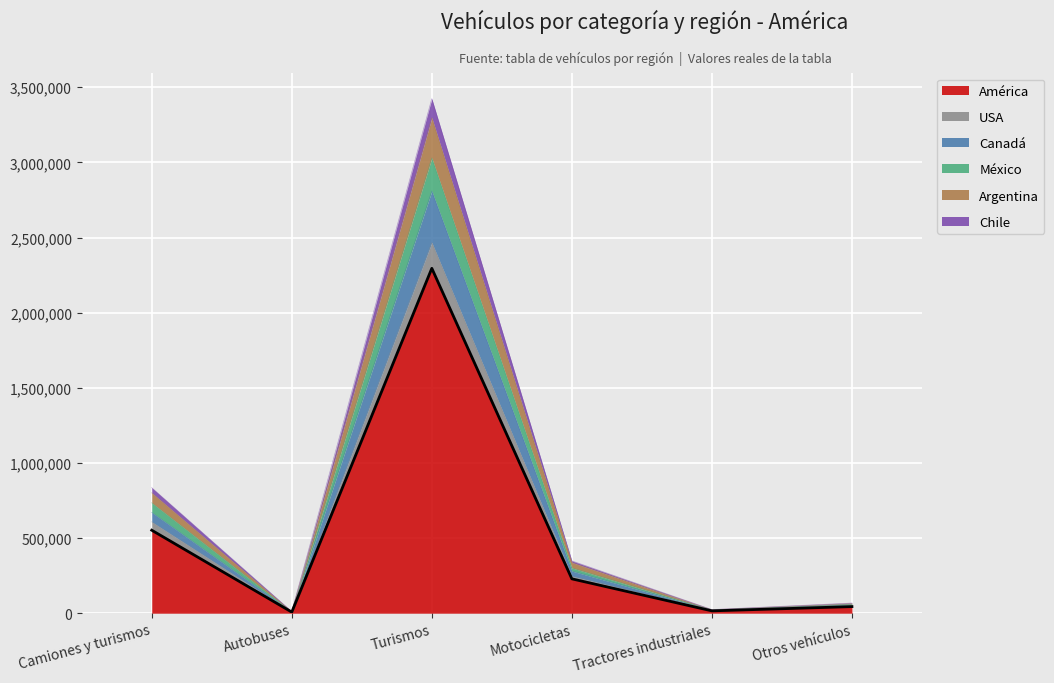

Read the América value at Turismos, to the nearest 100.

2295200